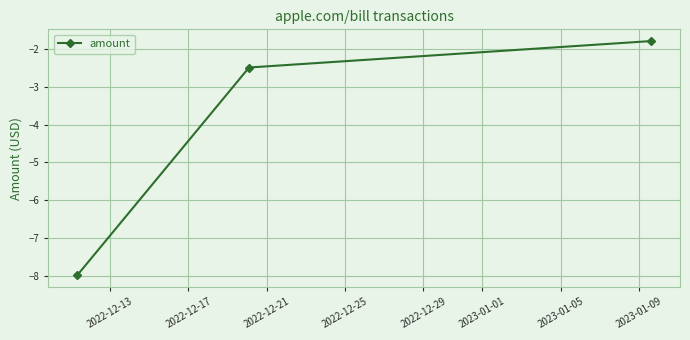

What is the greatest value displayed?

-1.8